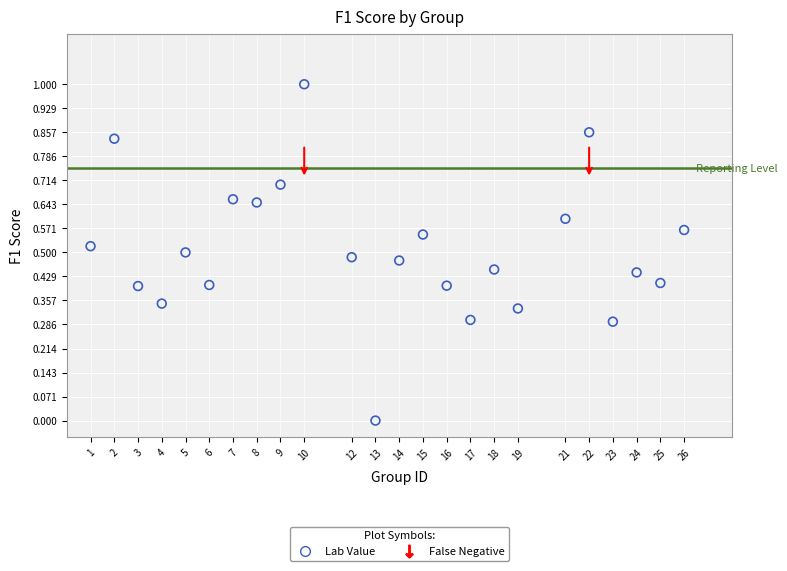

What is the range of Y values (max minus min)?

1.0